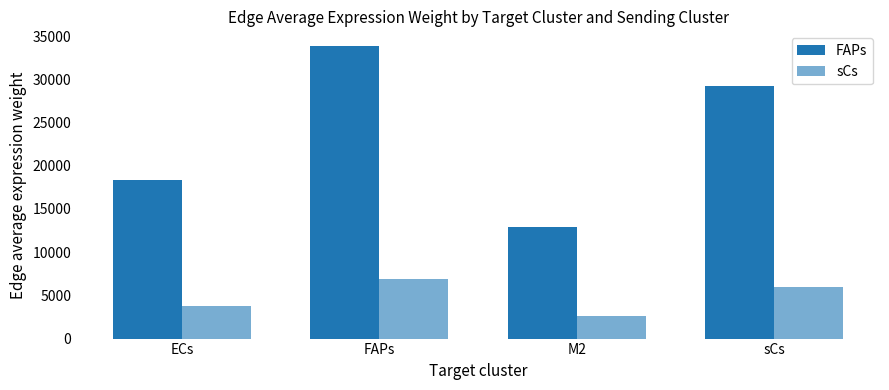

How many groups of bars are there?

4